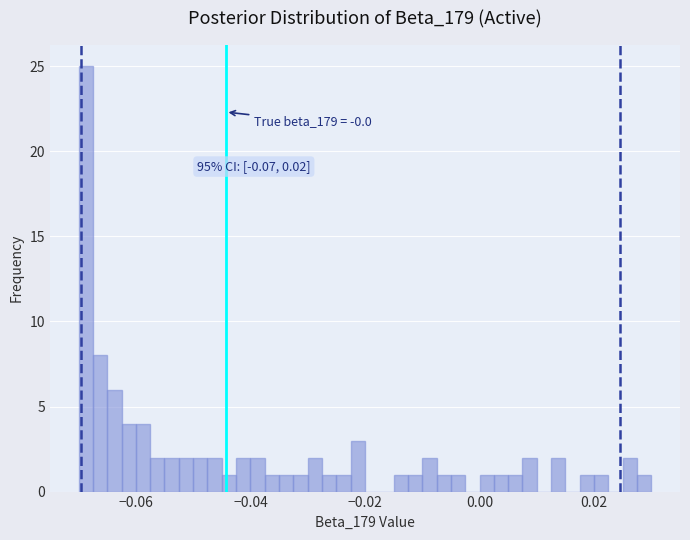

Around what value on the x-axis is the tallest bar? Give the approximate position of its centre, as read against the axis.

-0.068